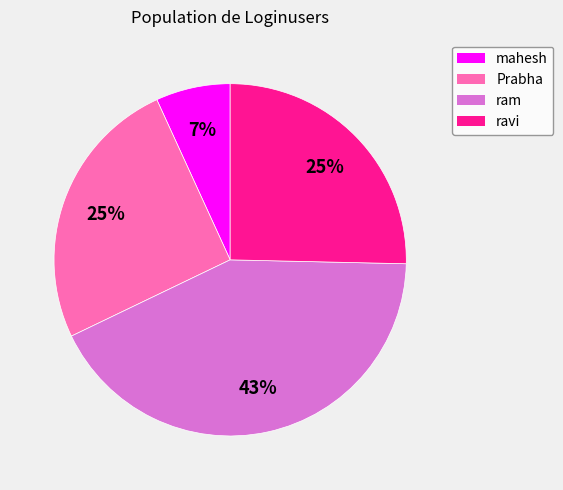

Which category has the biggest portion of the pie?

ram